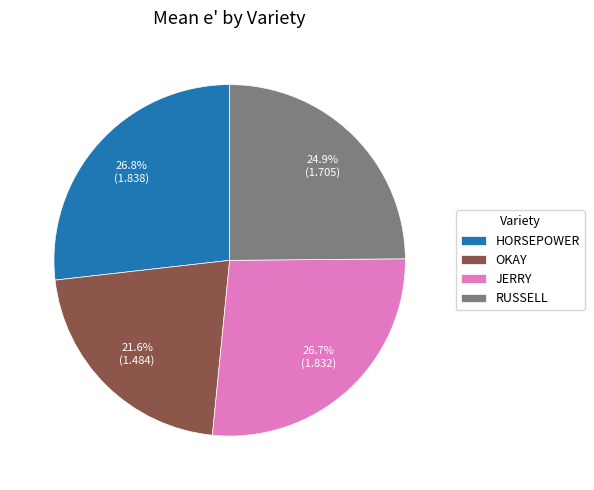

Which has a higher value, OKAY or RUSSELL?

RUSSELL